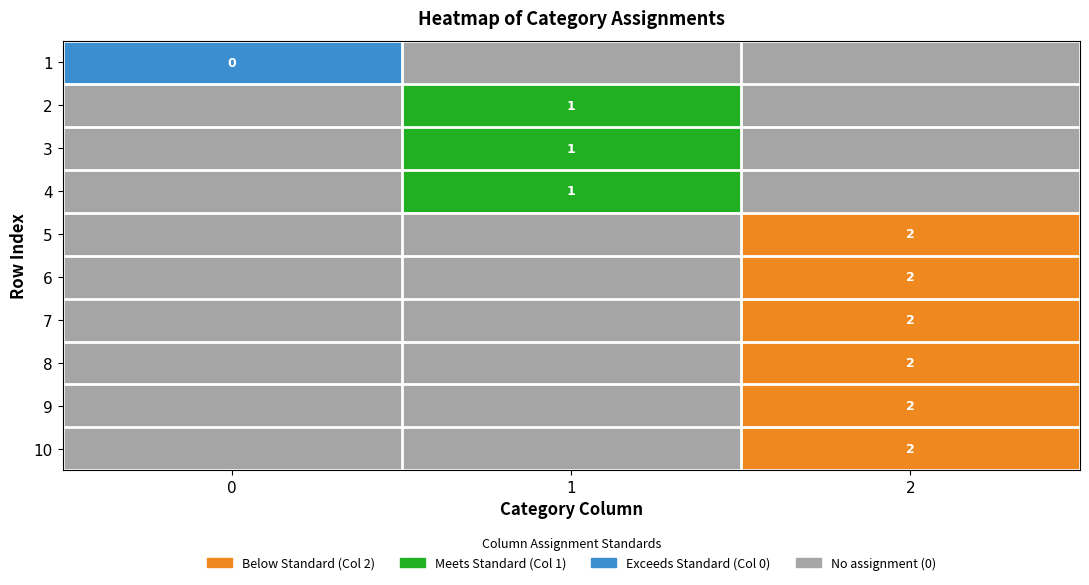

Reading left to right, transcribe all the data shown in this chart.

1: 1	0	0
2: 0	1	0
3: 0	1	0
4: 0	1	0
5: 0	0	1
6: 0	0	1
7: 0	0	1
8: 0	0	1
9: 0	0	1
10: 0	0	1